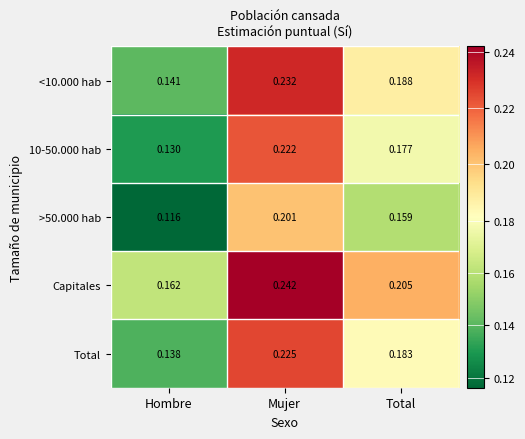

Where is Total nearest to the value 0?

Hombre